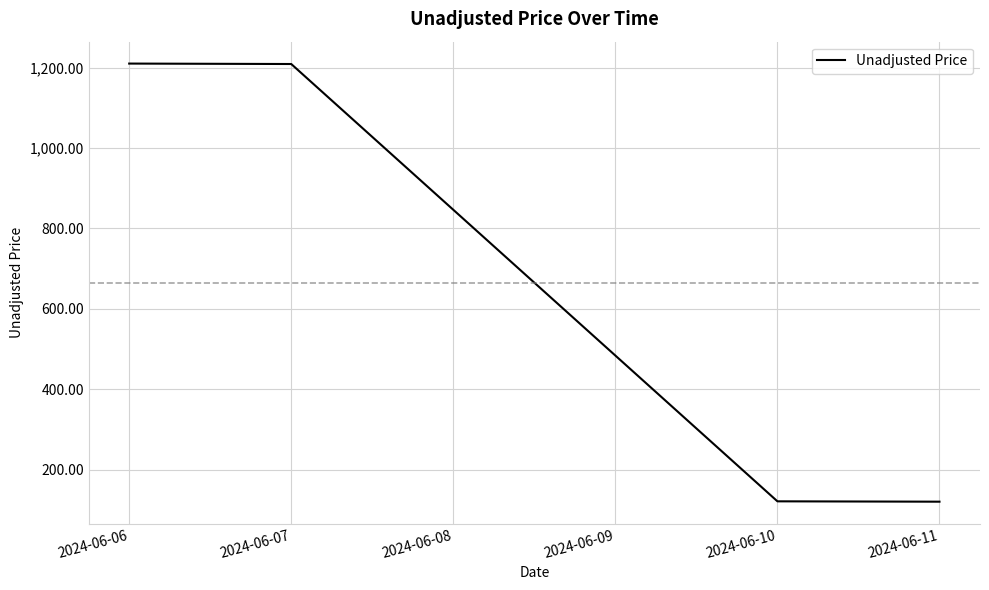

What is the smallest value displayed?

120.9